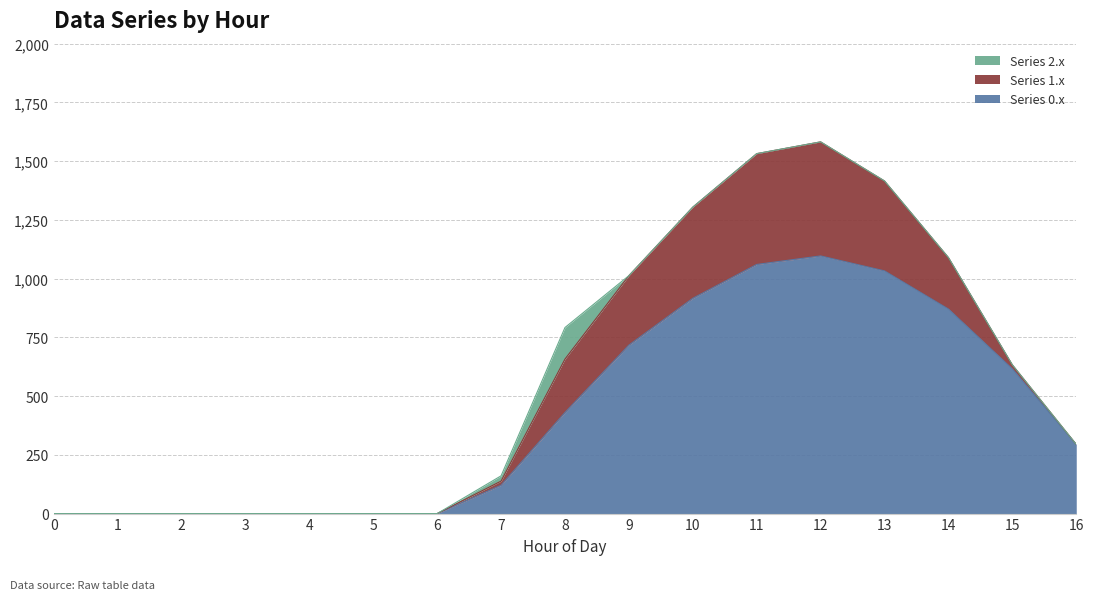

At which category is the sum across all series the highest?

12